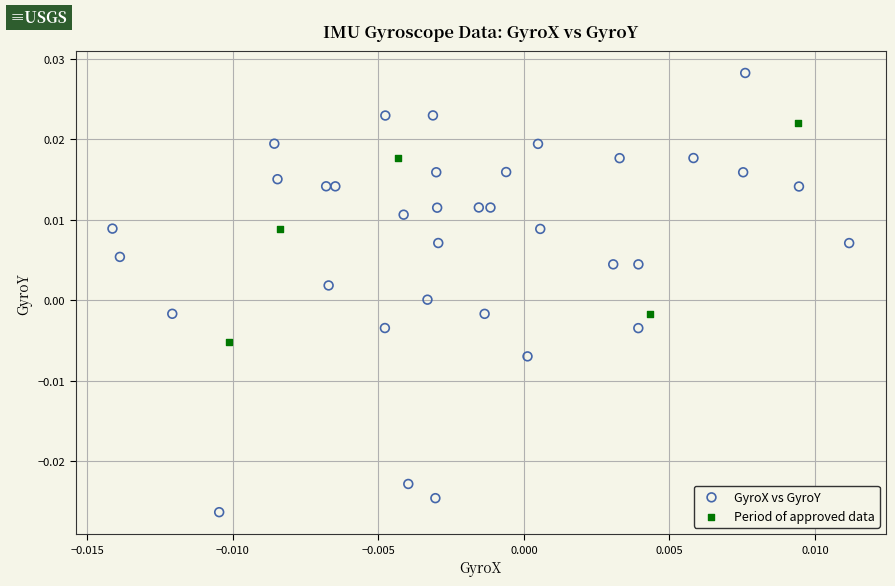

Which series contains the highest Y value?

GyroX vs GyroY